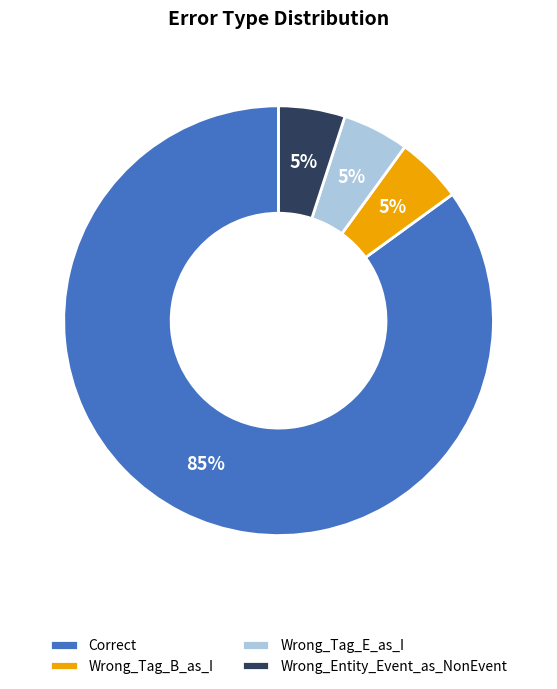

To the nearest percent, what is the difference between the Wrong_Tag_E_as_I and Correct slice percentages?

80%